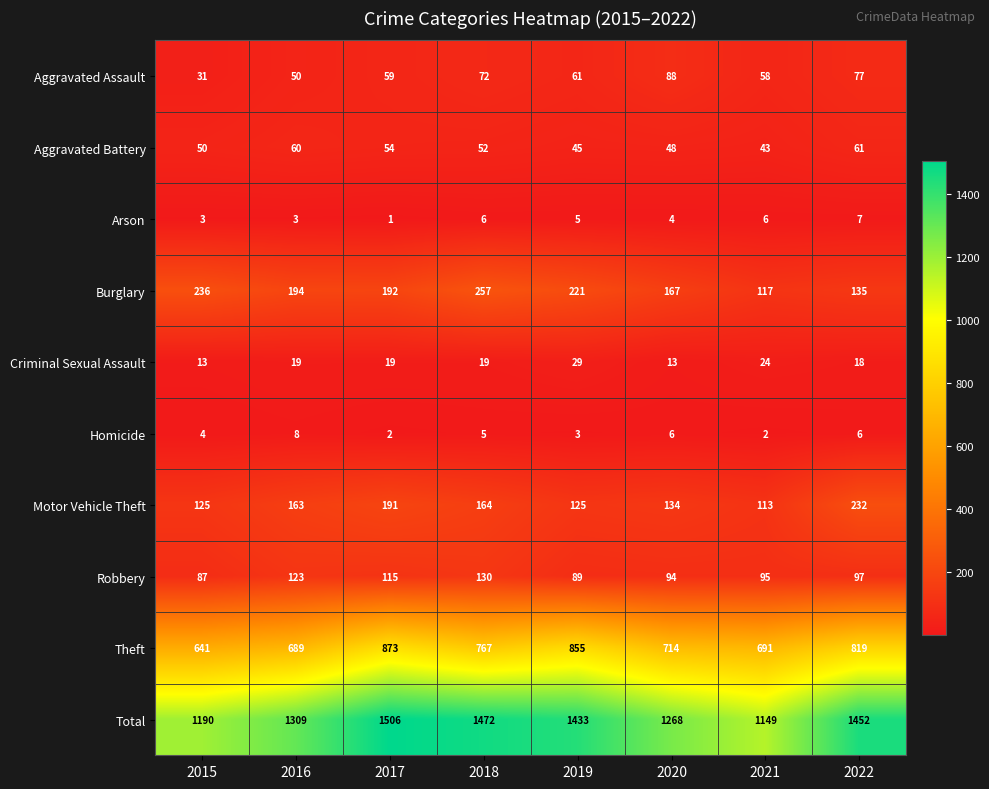

The Motor Vehicle Theft series shows 24 at 2021. True or false?

False